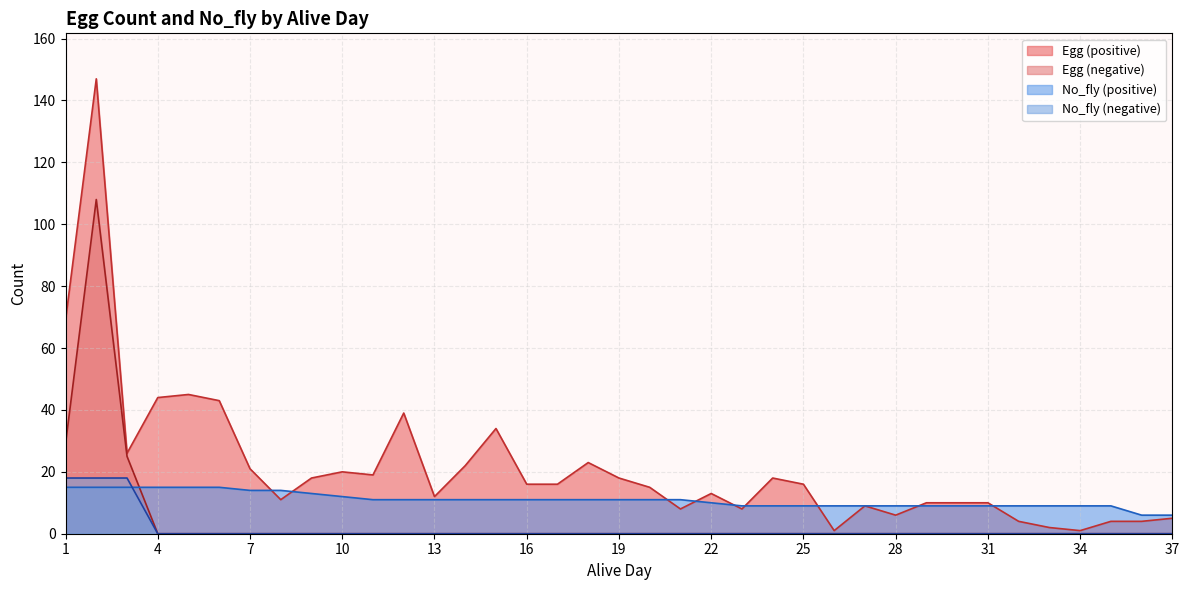

Reading left to right, transcribe all the data shown in this chart.

positive: 69	147	26	44	45	43	21	11	18	20	19	39	12	22	34	16	16	23	18	15	8	13	8	18	16	1	9	6	10	10	10	4	2	1	4	4	5
negative: 29	108	25	0	0	0	0	0	0	0	0	0	0	0	0	0	0	0	0	0	0	0	0	0	0	0	0	0	0	0	0	0	0	0	0	0	0
no_fly_positive: 15	15	15	15	15	15	14	14	13	12	11	11	11	11	11	11	11	11	11	11	11	10	9	9	9	9	9	9	9	9	9	9	9	9	9	6	6
no_fly_negative: 18	18	18	0	0	0	0	0	0	0	0	0	0	0	0	0	0	0	0	0	0	0	0	0	0	0	0	0	0	0	0	0	0	0	0	0	0